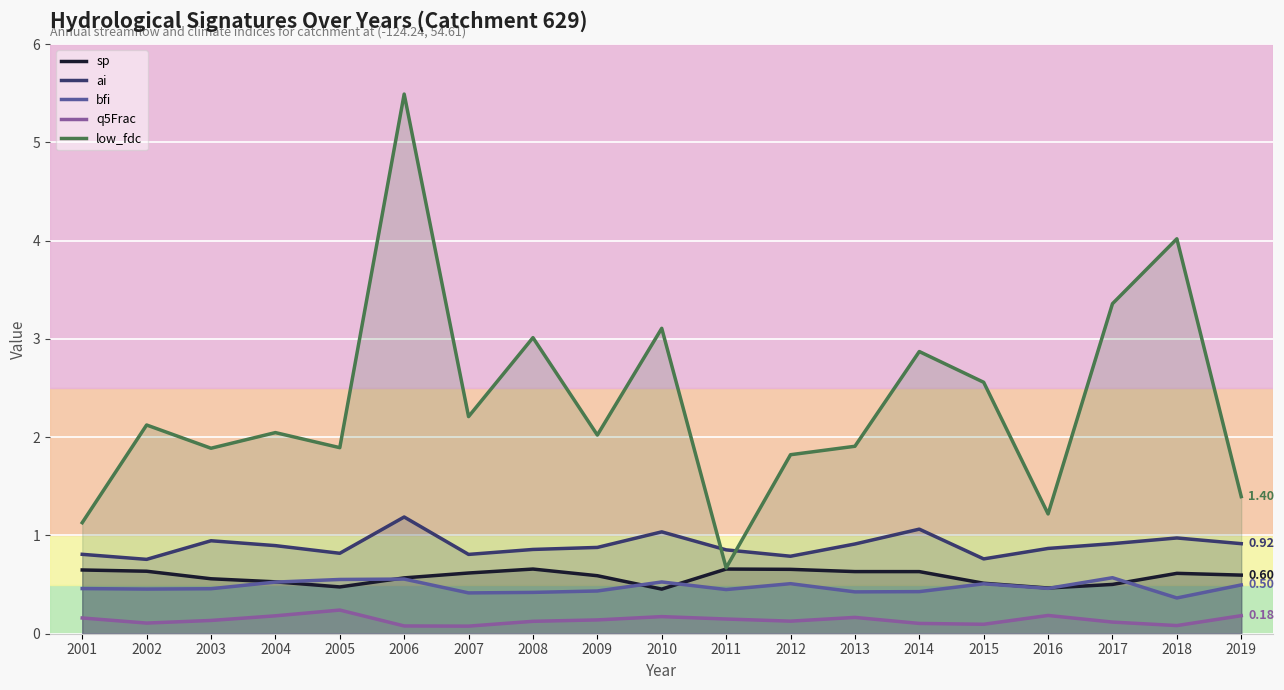

Reading left to right, extract all data points from this chart.

sp: 0.6	0.6	0.6	0.5	0.5	0.6	0.6	0.7	0.6	0.5	0.7	0.7	0.6	0.6	0.5	0.5	0.5	0.6	0.6
ai: 0.8	0.8	0.9	0.9	0.8	1.2	0.8	0.9	0.9	1.0	0.9	0.8	0.9	1.1	0.8	0.9	0.9	1.0	0.9
bfi: 0.5	0.5	0.5	0.5	0.6	0.6	0.4	0.4	0.4	0.5	0.4	0.5	0.4	0.4	0.5	0.5	0.6	0.4	0.5
q5Frac: 0.2	0.1	0.1	0.2	0.2	0.1	0.1	0.1	0.1	0.2	0.1	0.1	0.2	0.1	0.1	0.2	0.1	0.1	0.2
low_fdc: 1.1	2.1	1.9	2.0	1.9	5.5	2.2	3.0	2.0	3.1	0.7	1.8	1.9	2.9	2.6	1.2	3.4	4.0	1.4